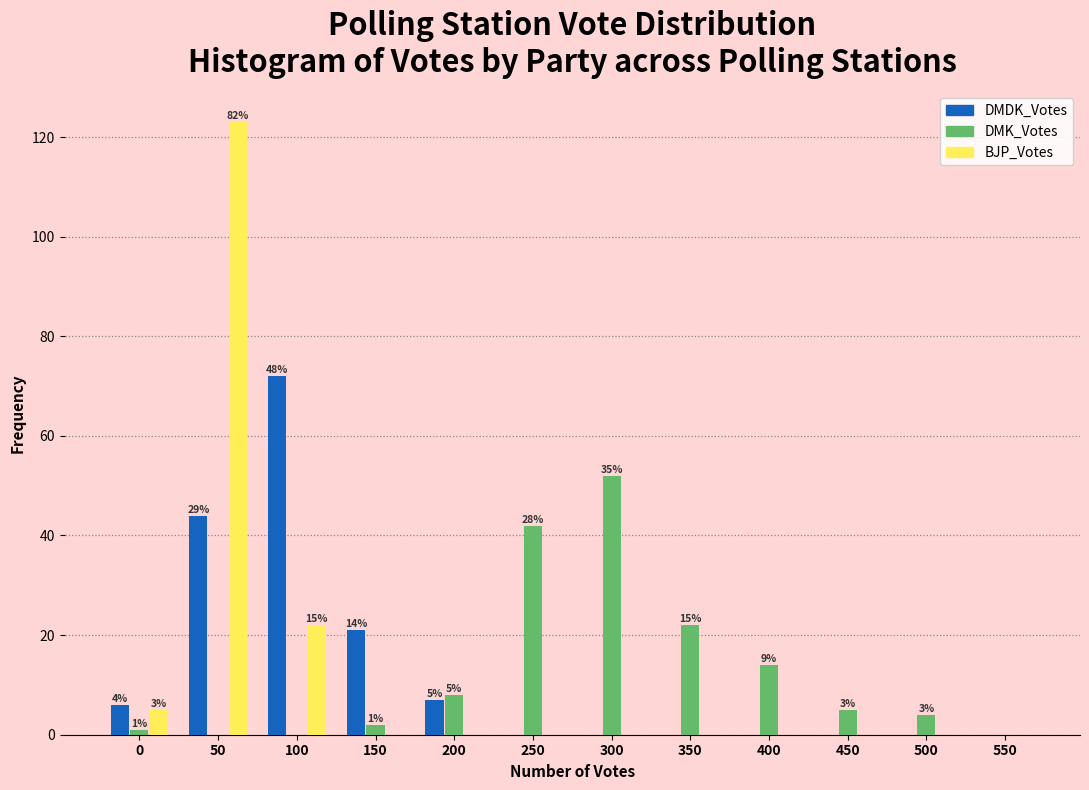

True or false: DMK_Votes has a value of 8 at 200.

True